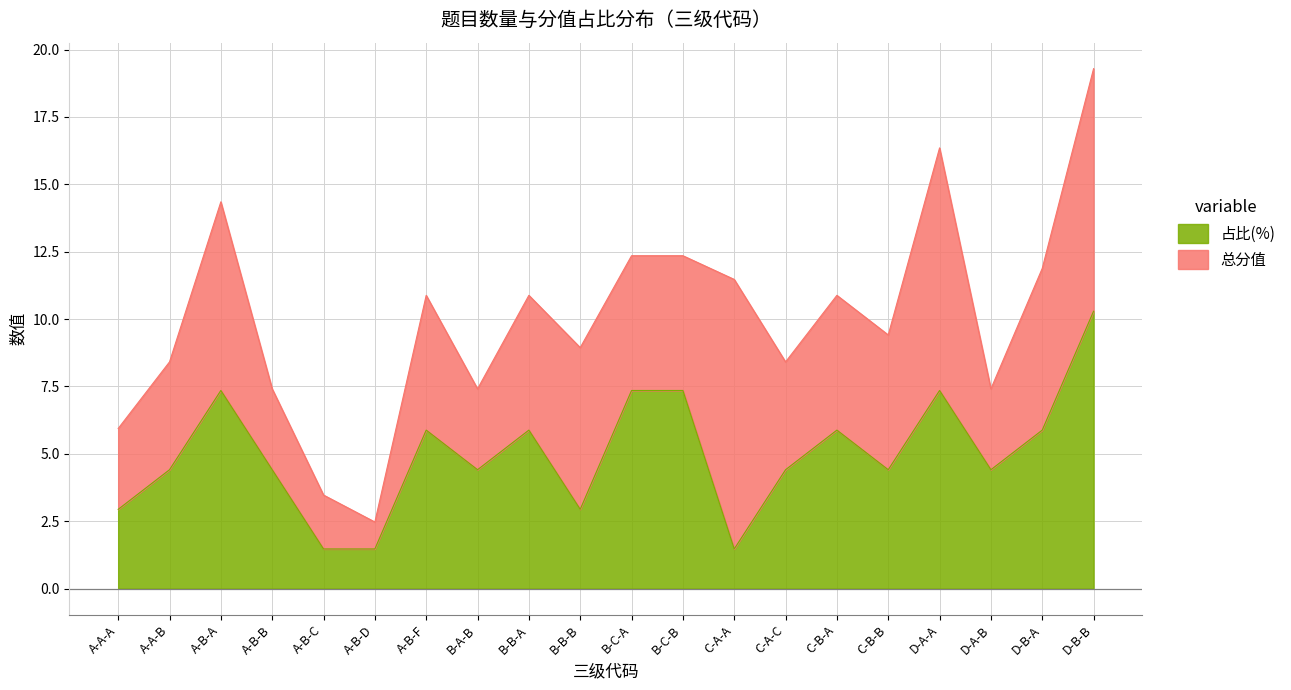

What is the minimum value shown in the chart?

1.5